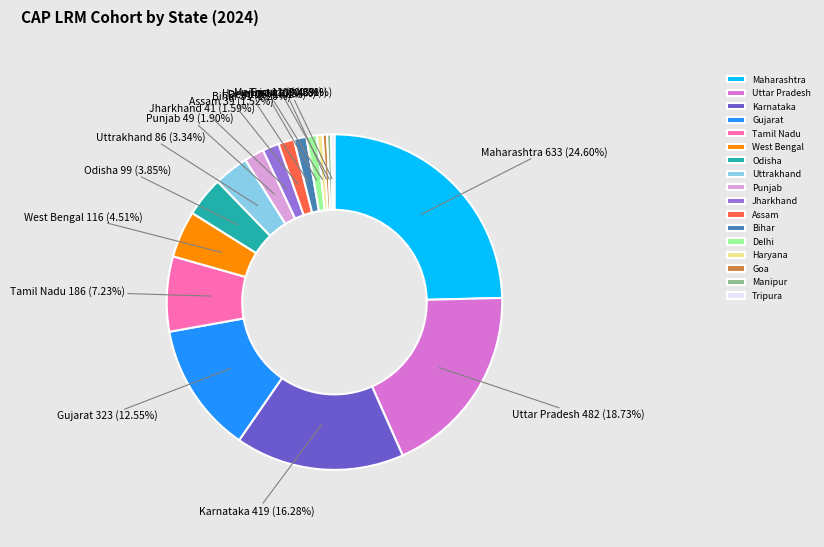

How many segments does this pie chart have?

17